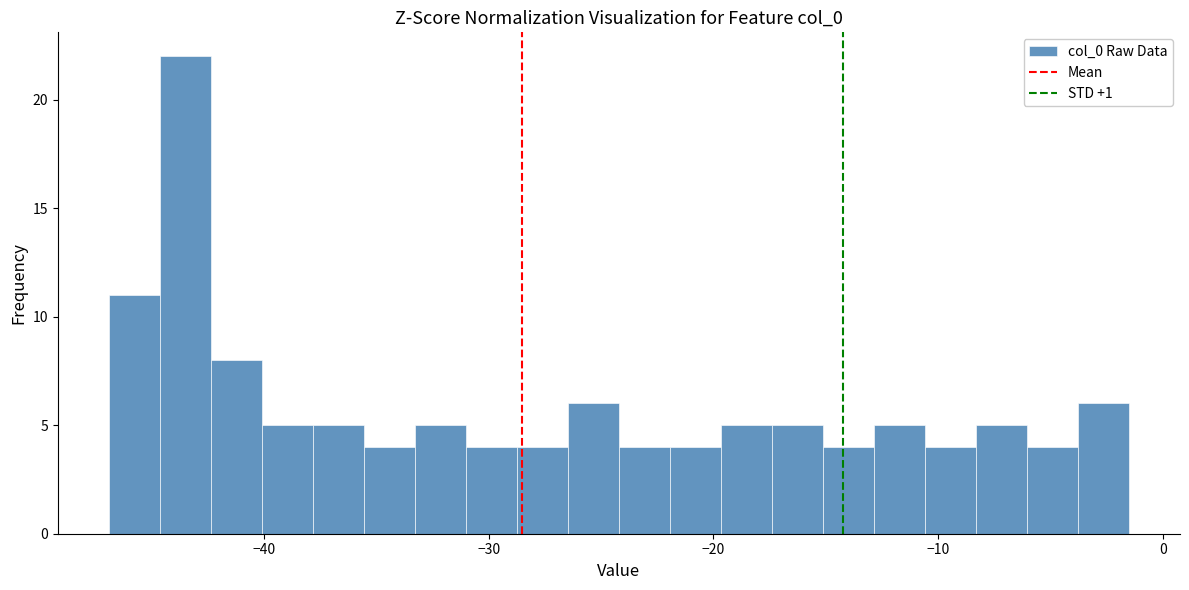

Around what value on the x-axis is the tallest bar? Give the approximate position of its centre, as read against the axis.

-44